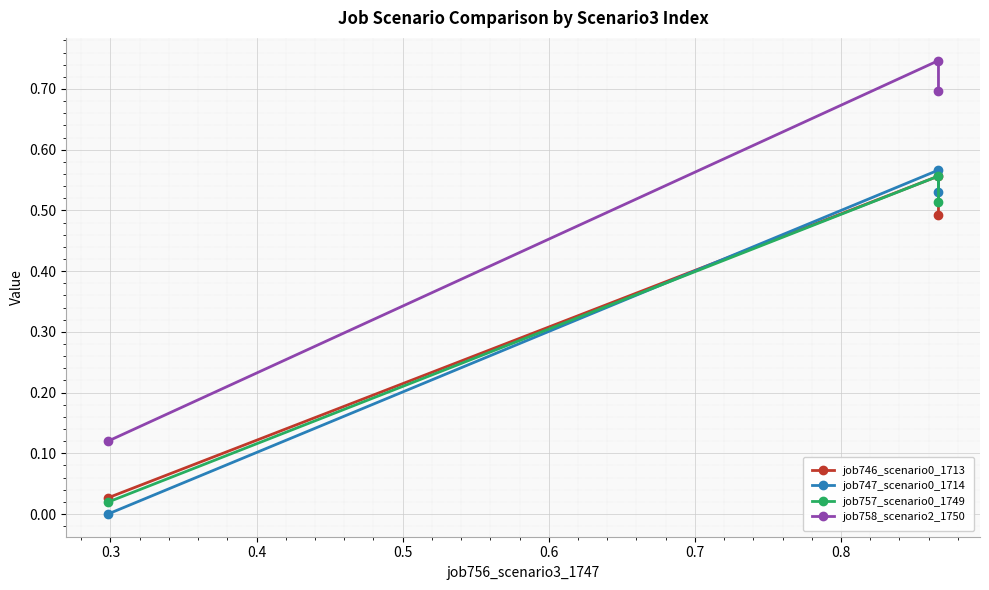

What is the difference between the second highest and minimum values in the job757_scenario0_1749 series?

0.5